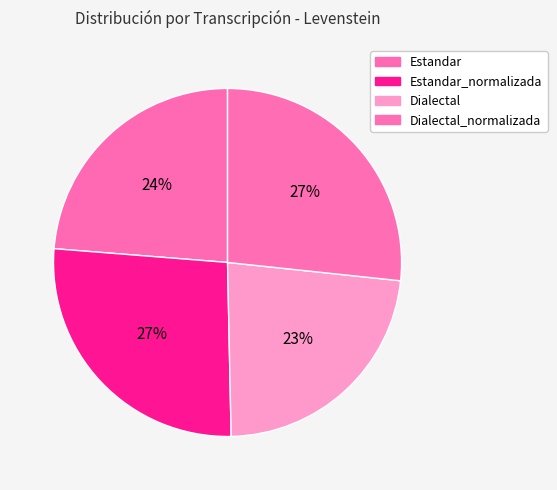

True or false: Dialectal accounts for 23% of the total.

True